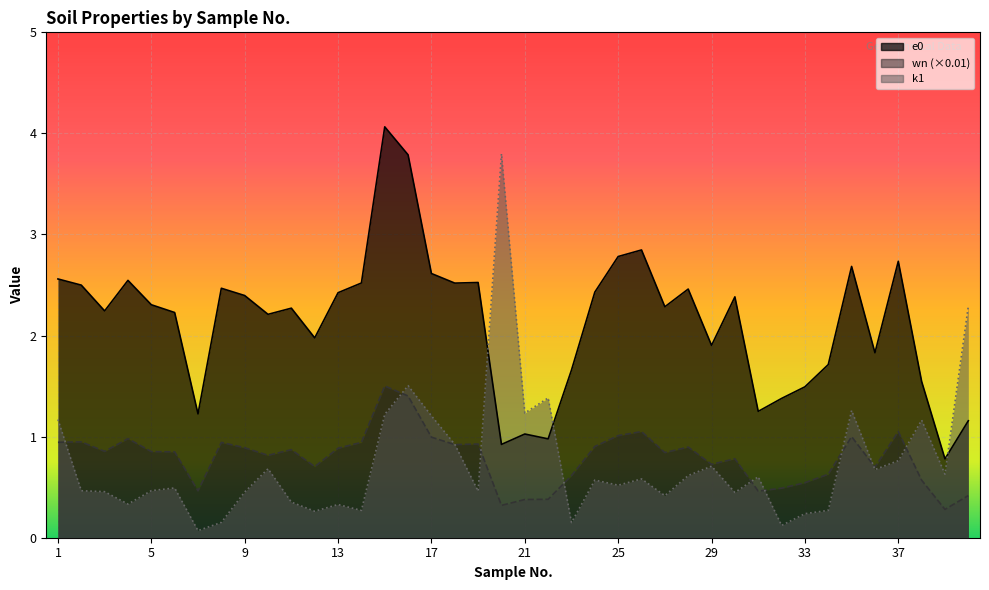

At which category does the chart reach its minimum across all series?

7